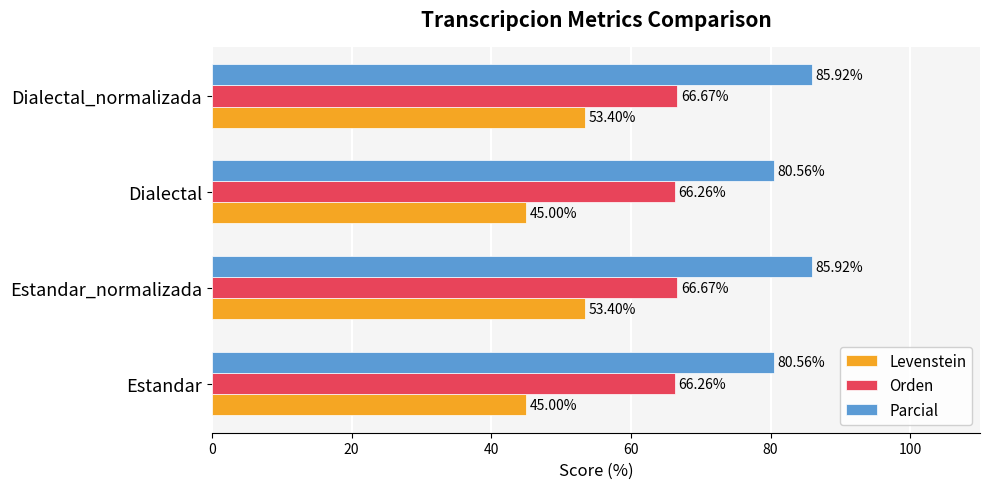

Rank the series by their average value, from lowest to highest.

Levenstein, Orden, Parcial